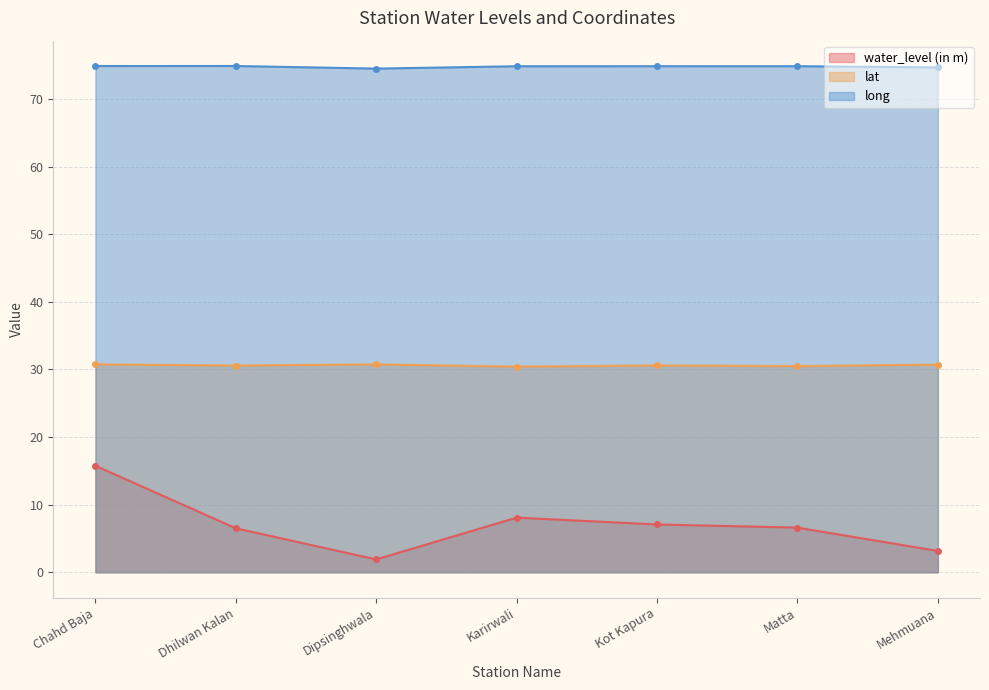

True or false: water_level (in m) and lat cross at least once.

False